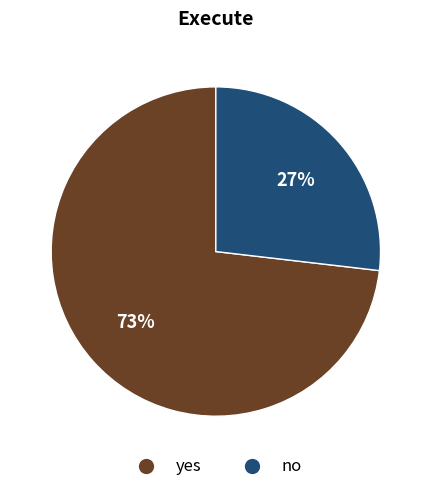

To the nearest percent, what is the combined percentage of no and yes?

100%